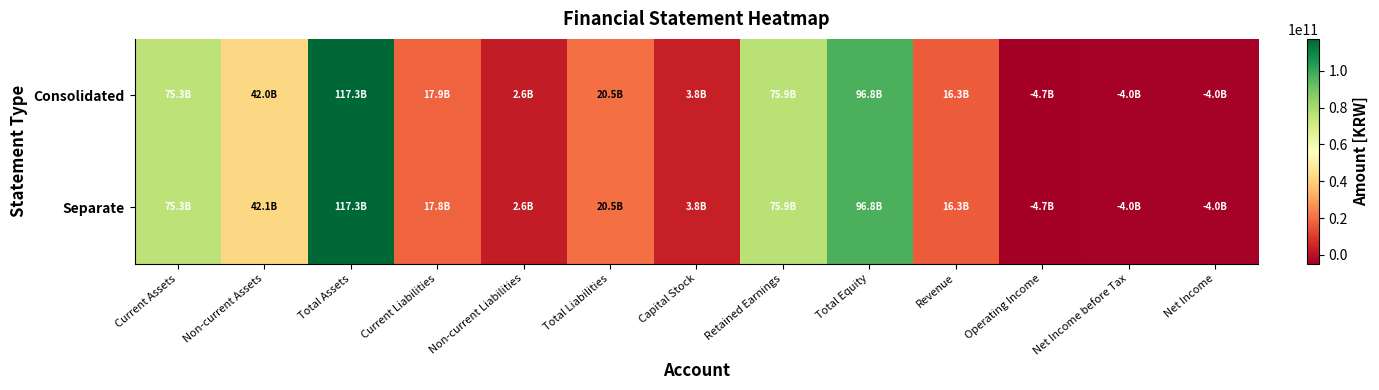

Reading right to left, transcribe all the data shown in this chart.

Consolidated: Net Income=-3999523447	Net Income before Tax=-3999523447	Operating Income=-4731087526	Revenue=16253939614	Total Equity=96818884733	Retained Earnings=75902798335	Capital Stock=3811000000	Total Liabilities=20500075399	Non-current Liabilities=2649935508	Current Liabilities=17850139891	Total Assets=117318960132	Non-current Assets=42032765825	Current Assets=75286194307
Separate: Net Income=-3999523447	Net Income before Tax=-3999523447	Operating Income=-4728414735	Revenue=16253939614	Total Equity=96818884733	Retained Earnings=75902798335	Capital Stock=3811000000	Total Liabilities=20495463822	Non-current Liabilities=2649935508	Current Liabilities=17845528314	Total Assets=117314348555	Non-current Assets=42063947465	Current Assets=75250401090